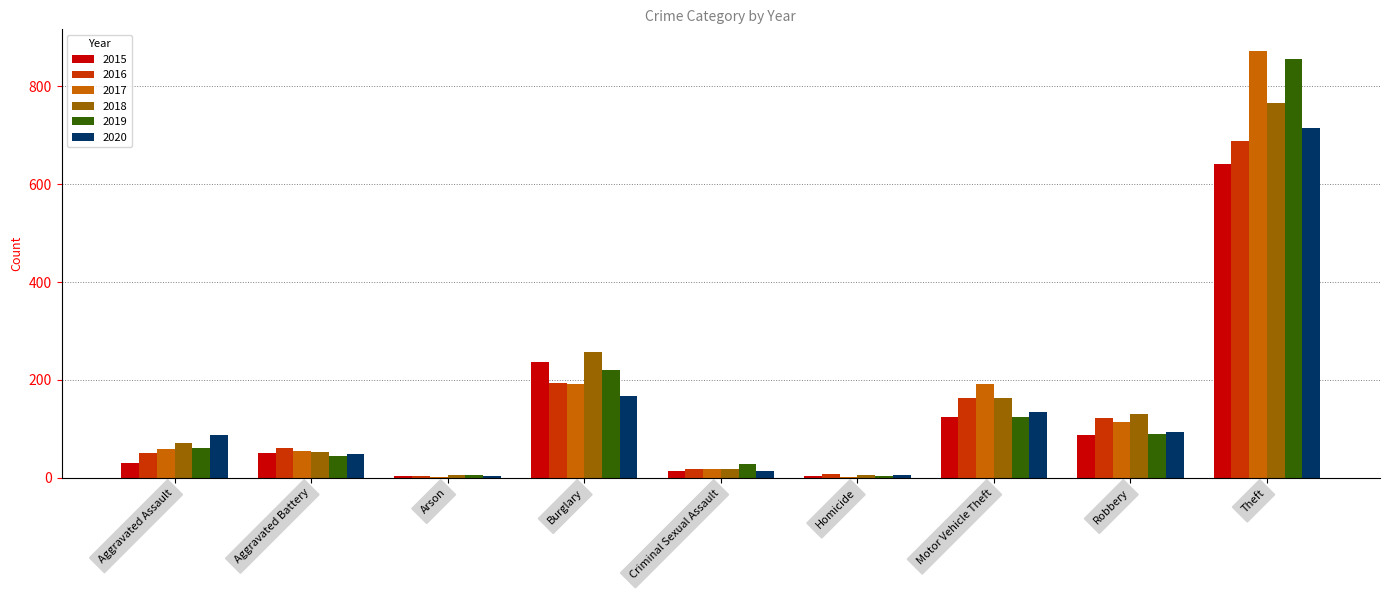

At which label is 2018 closest to 386?

Burglary